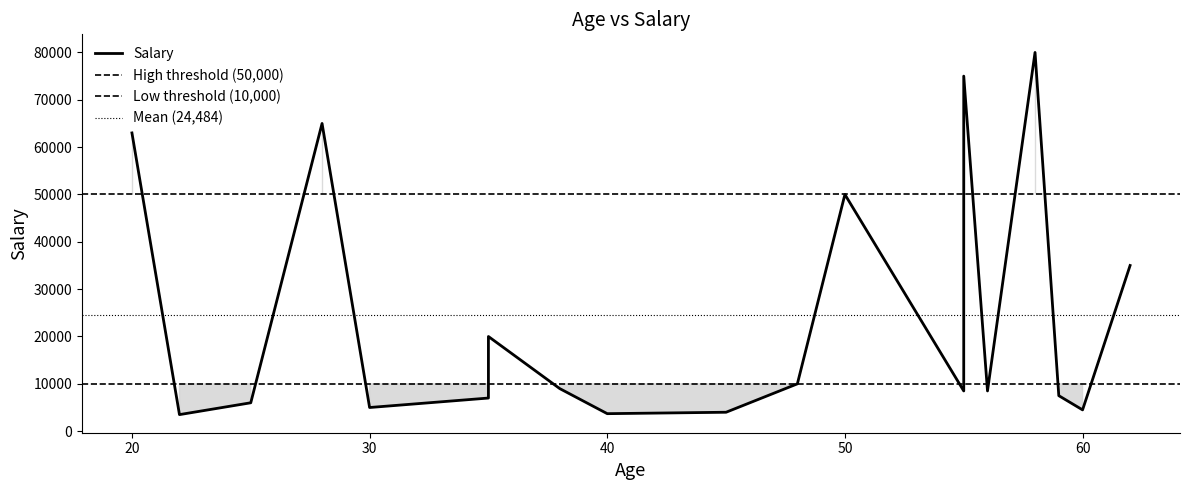

What is the average value?

24484